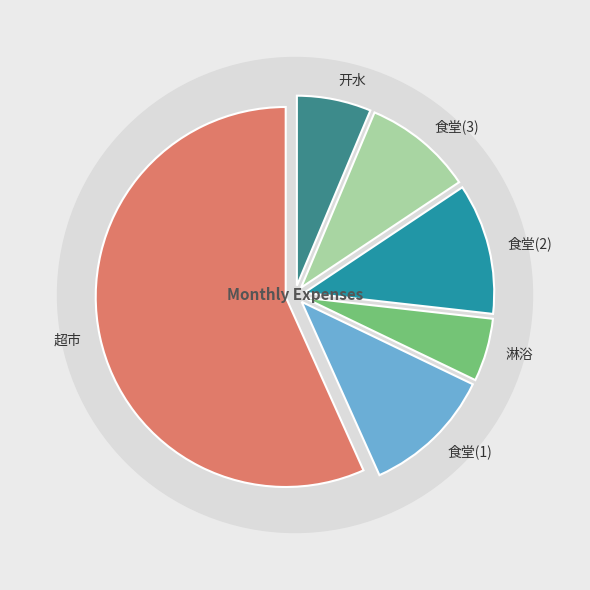

To the nearest percent, what portion does 食堂(2) represent?

11%